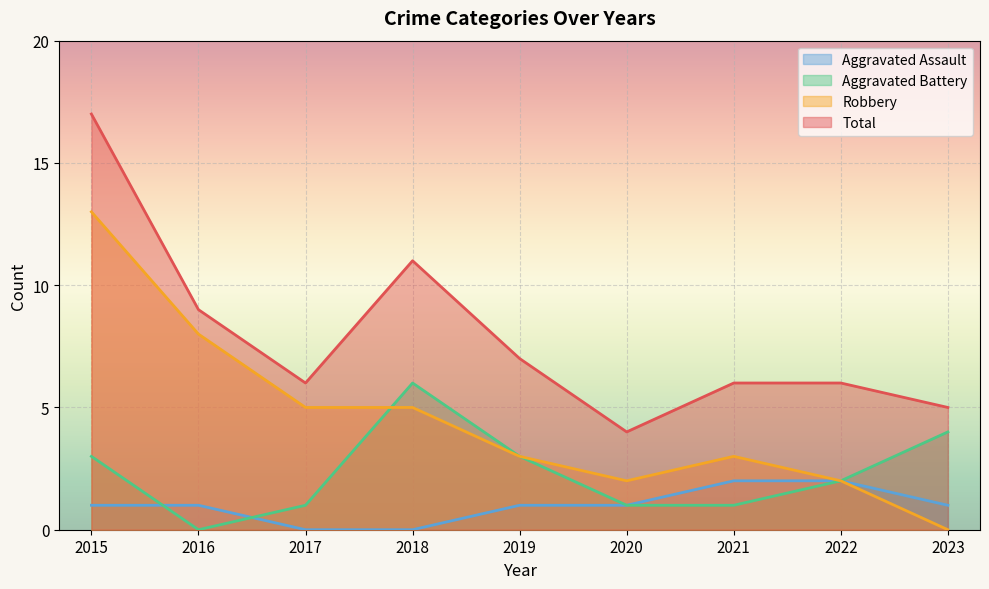

What is the difference between the maximum and minimum values in the Total series?

13